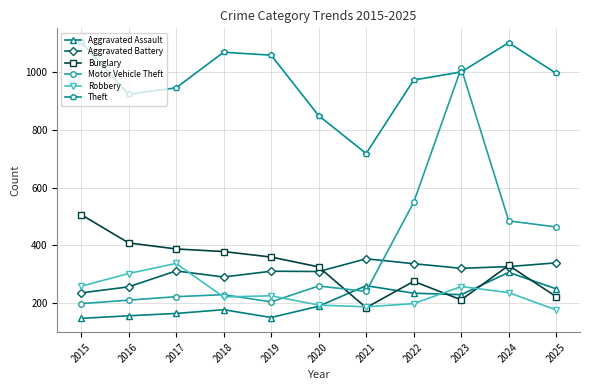

At 2017, list the series in order from largest to smallest.

Theft, Burglary, Robbery, Aggravated Battery, Motor Vehicle Theft, Aggravated Assault